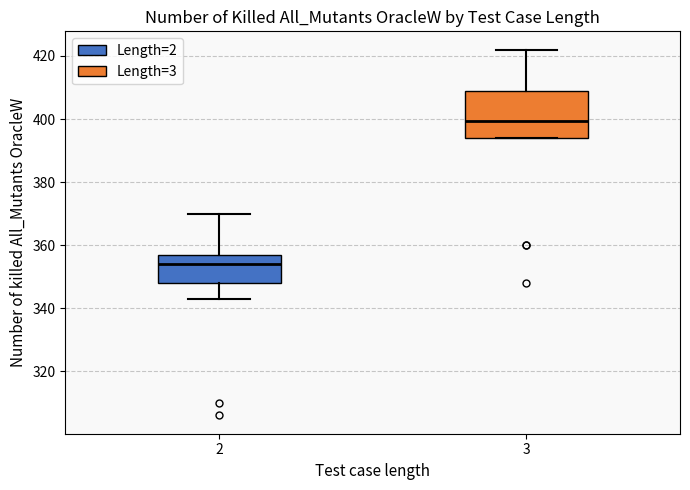

Where does the median line of the box at x = 2 sit on the y-axis? The values are not printed on the chart, so give them approximately, as read against the axis.

354